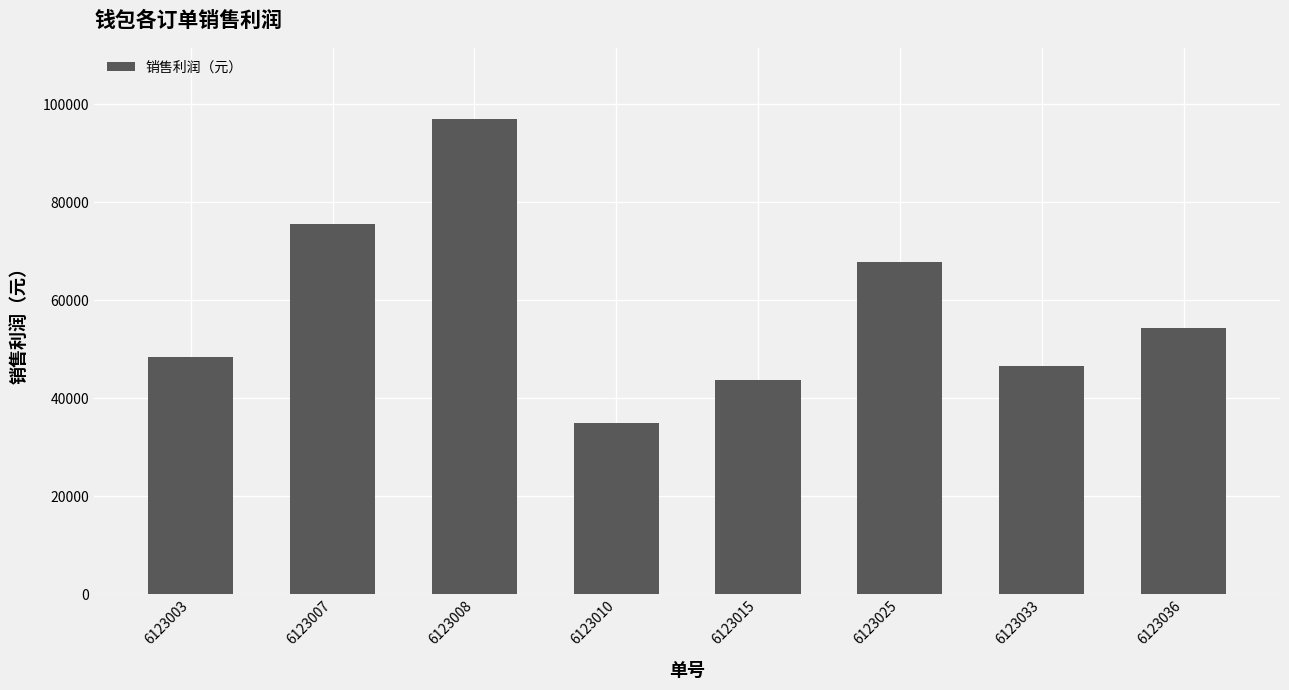

List the labels in order of value, smallest first.

6123010, 6123015, 6123033, 6123003, 6123036, 6123025, 6123007, 6123008